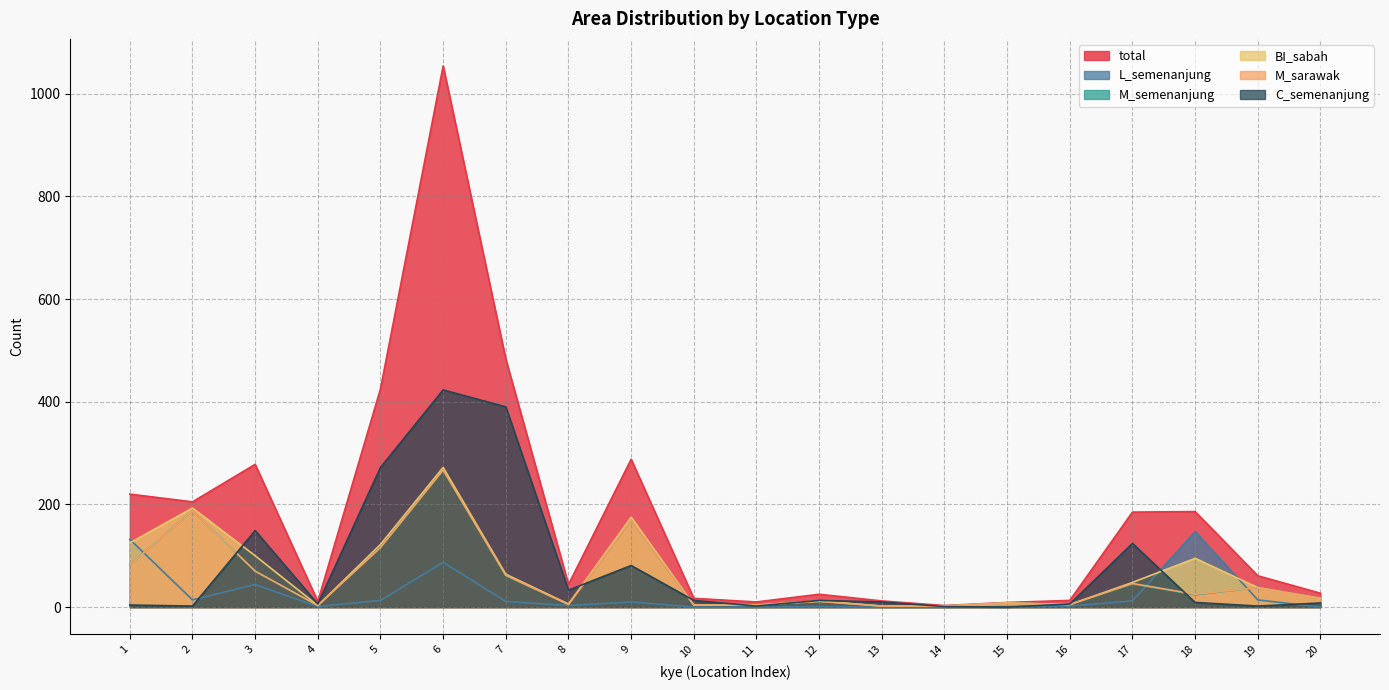

How many lines are shown in the chart?

6